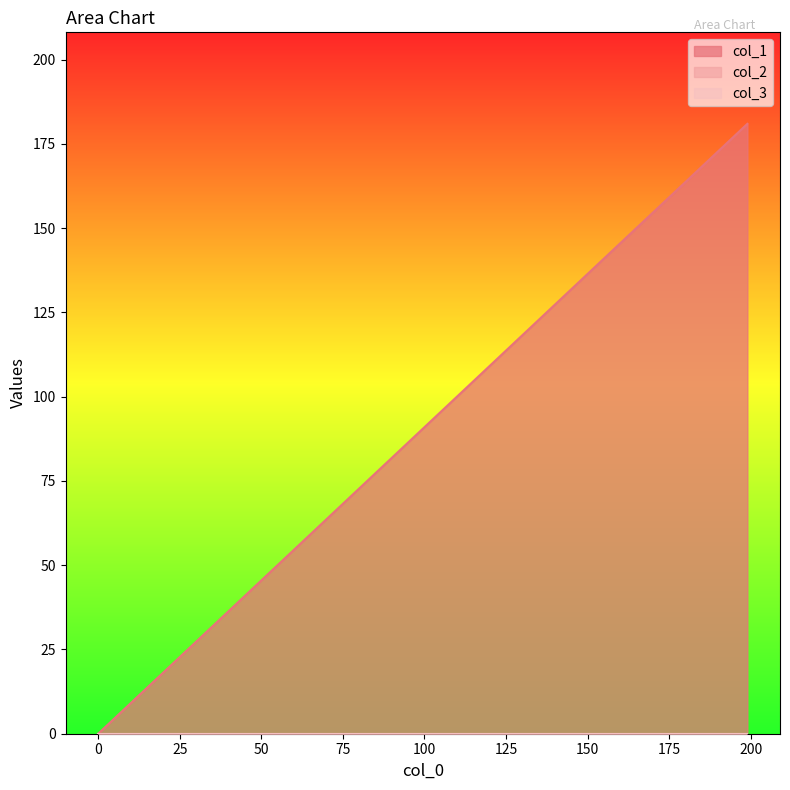

Does the chart display data point markers on the line(s)?

No